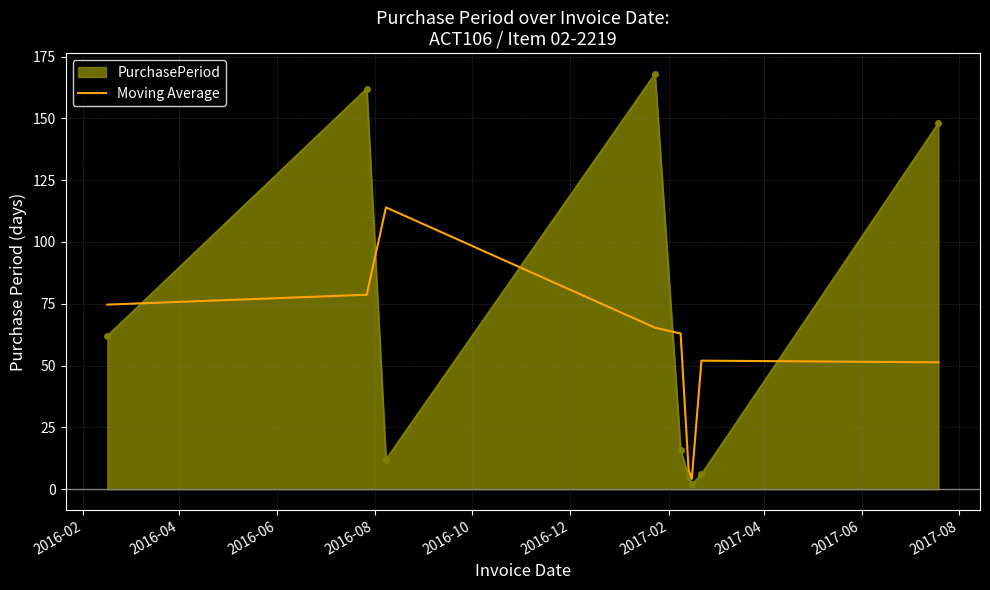

What is the smallest value displayed?

2.0